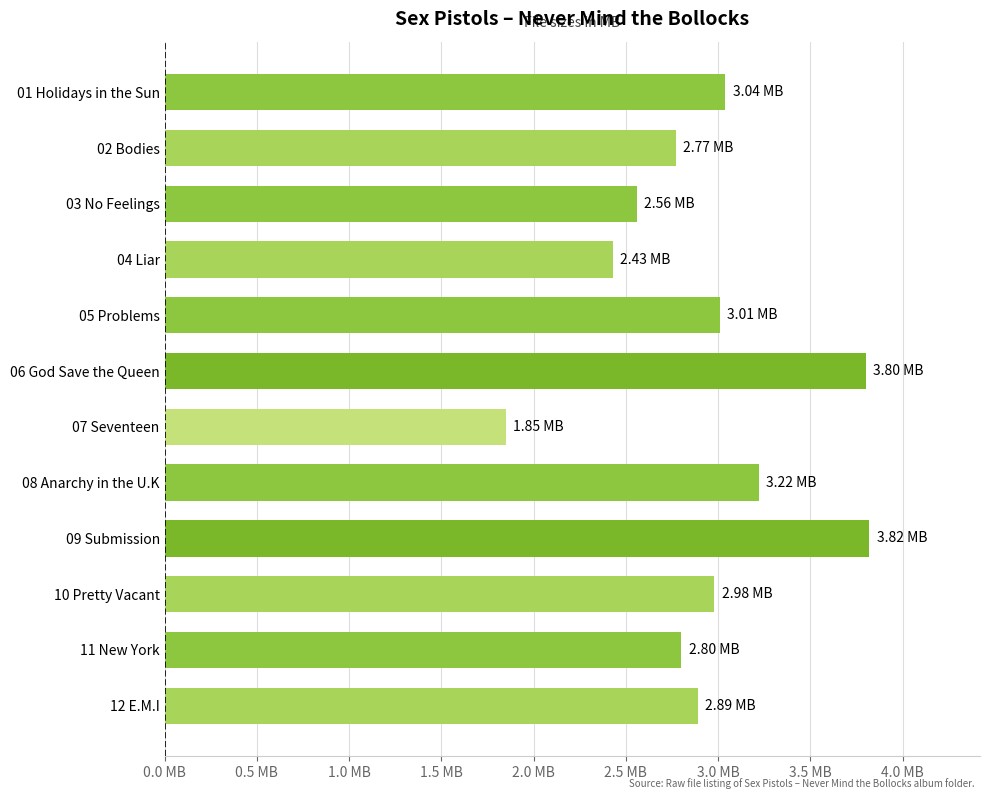

Are the bars horizontal?

Yes